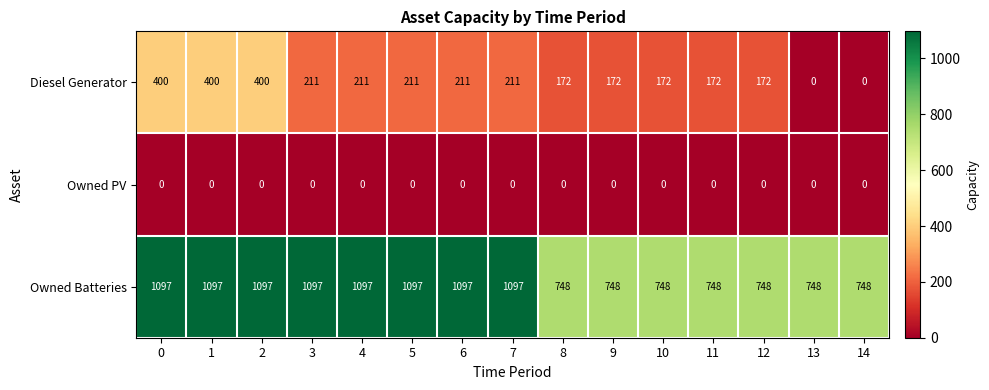

What is the difference between the second highest and second lowest values in the Diesel Generator series?

400